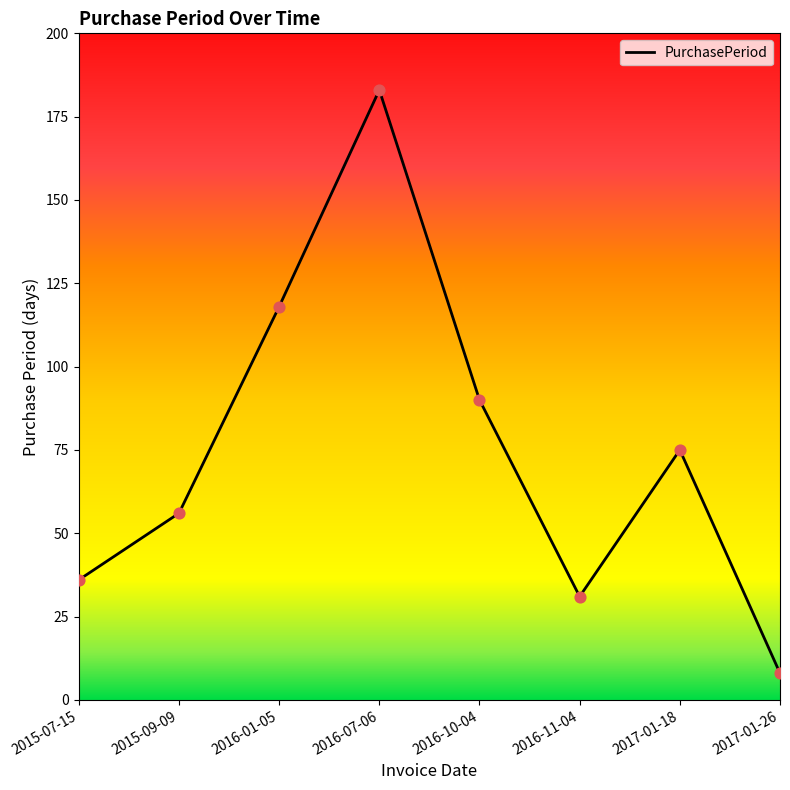

Between 2016-11-04 and 2015-07-15, which is larger?

2015-07-15